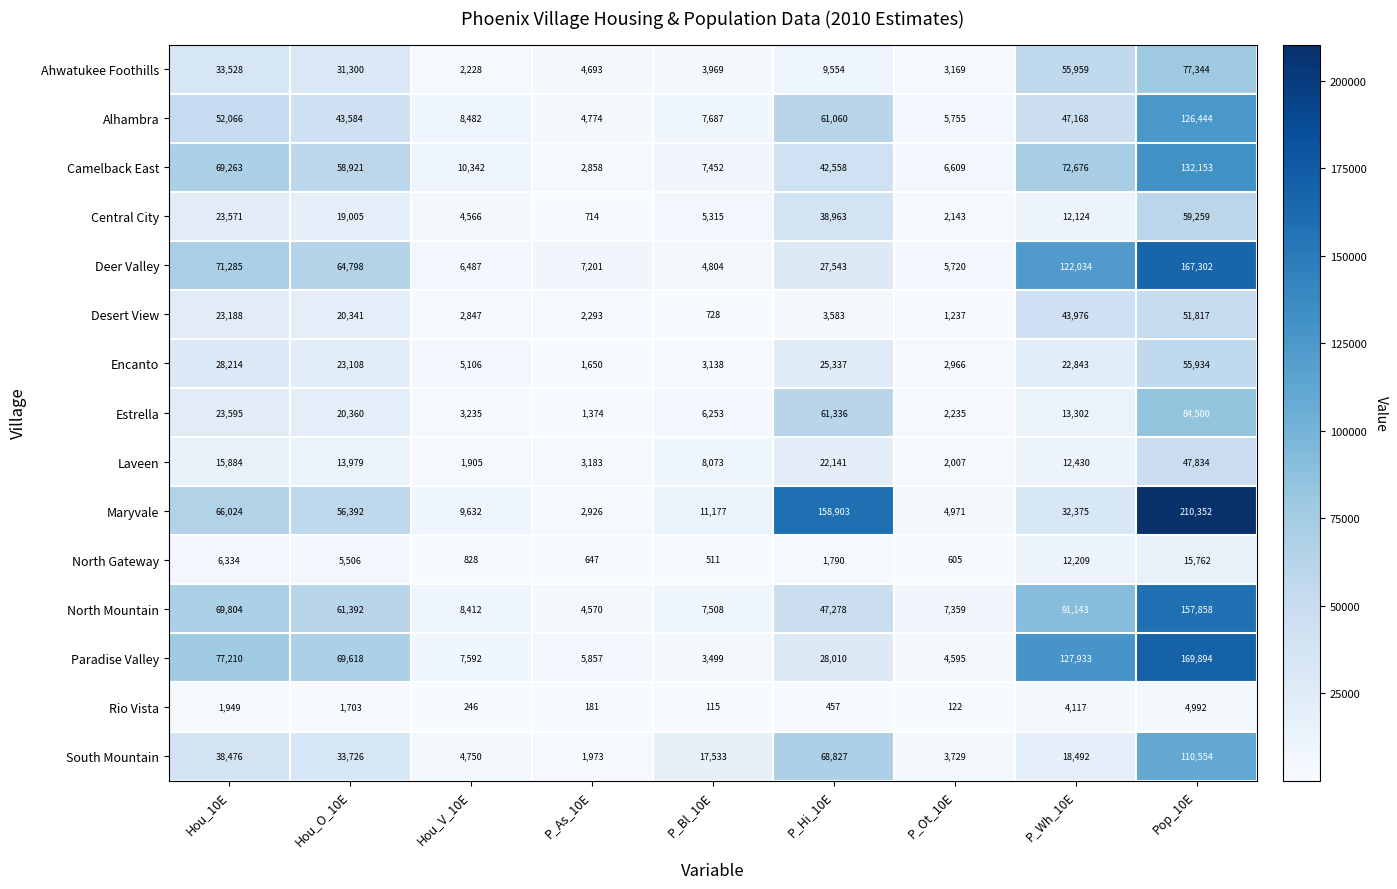

What is the average value of the Deer Valley series?

53019